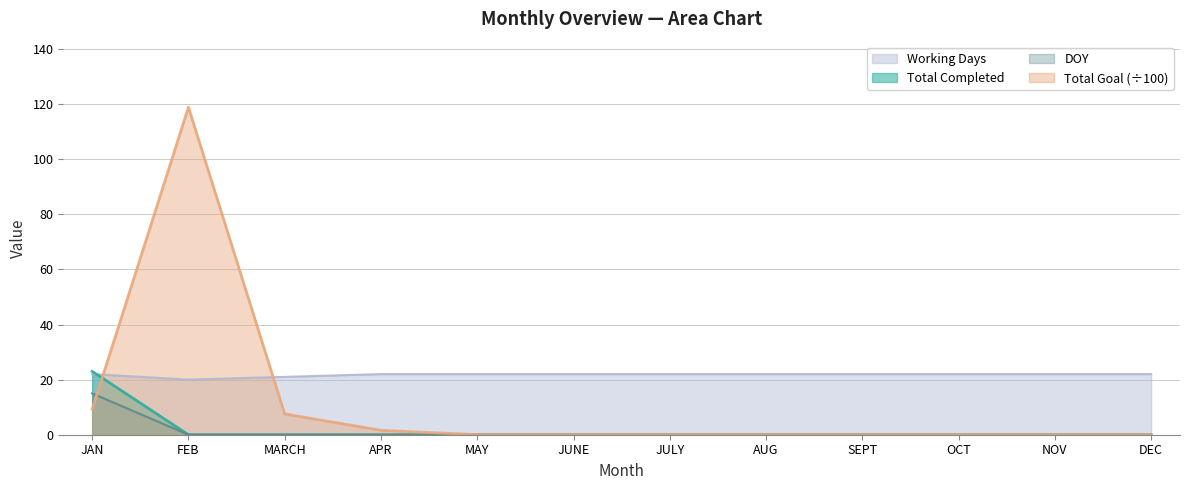

Does the chart have visible grid lines?

Yes